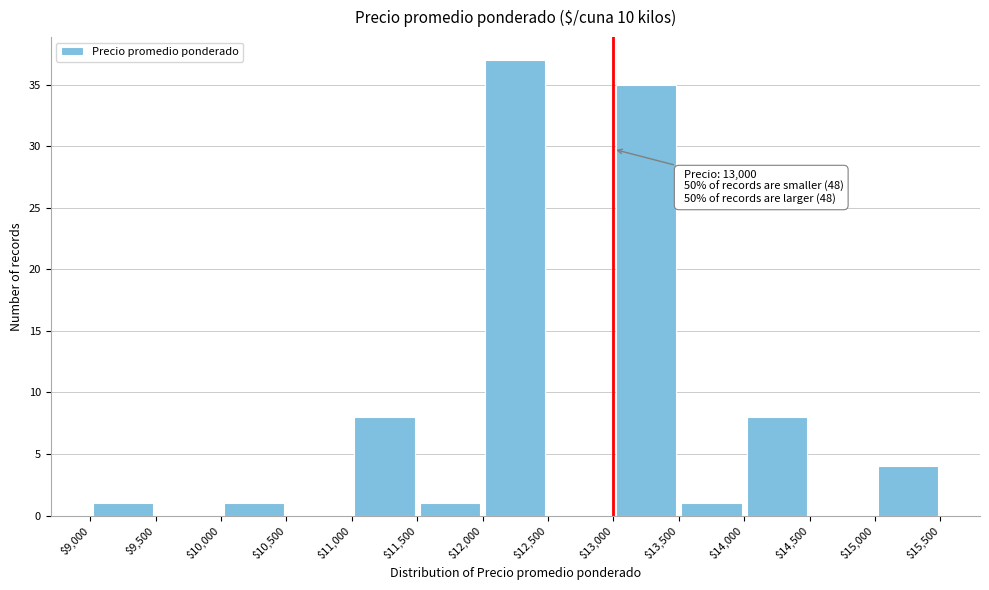

Which range on the x-axis has the tallest bar?

$12,000 to $12,500